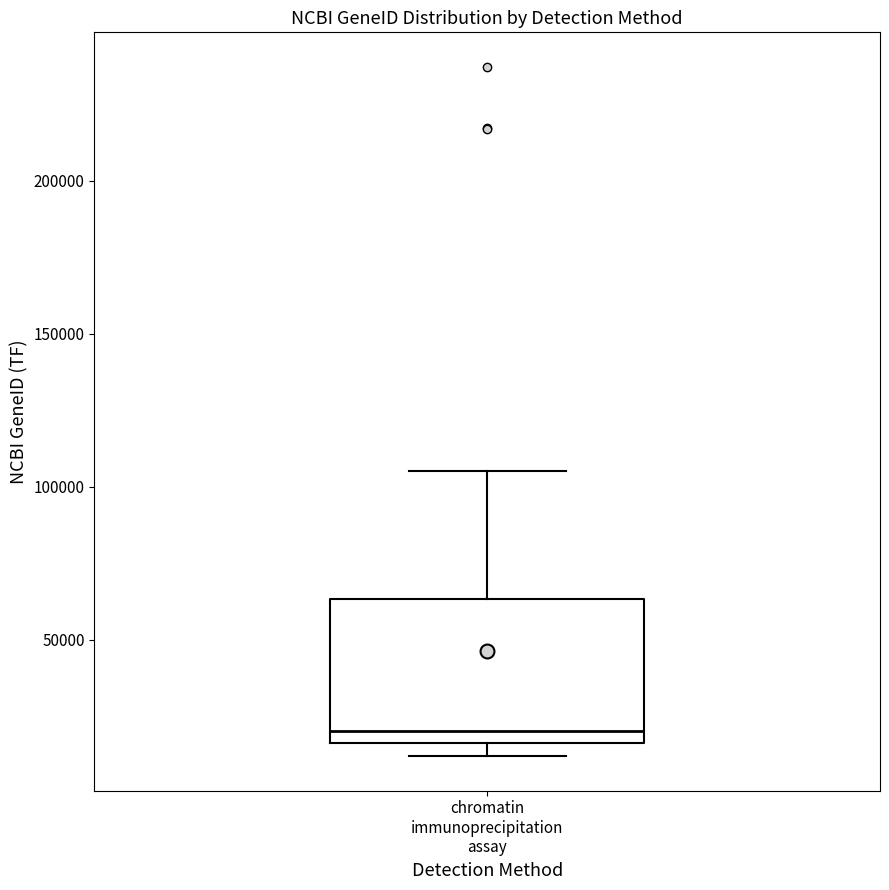

Transcribe this box plot: give where the median line is, the range the box spans, and where the two whiskers end, as read against the y-axis. The values are not printed on the chart, so give them approximately, as read against the axis.

median 20000, box 15000 to 65000, whiskers 10000 to 105000